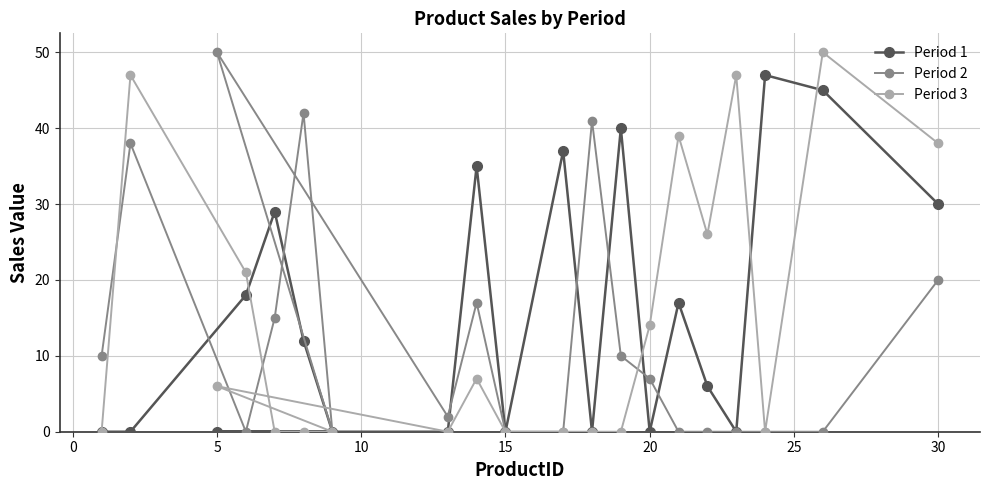

What is the sum of all Period 3 values?

295